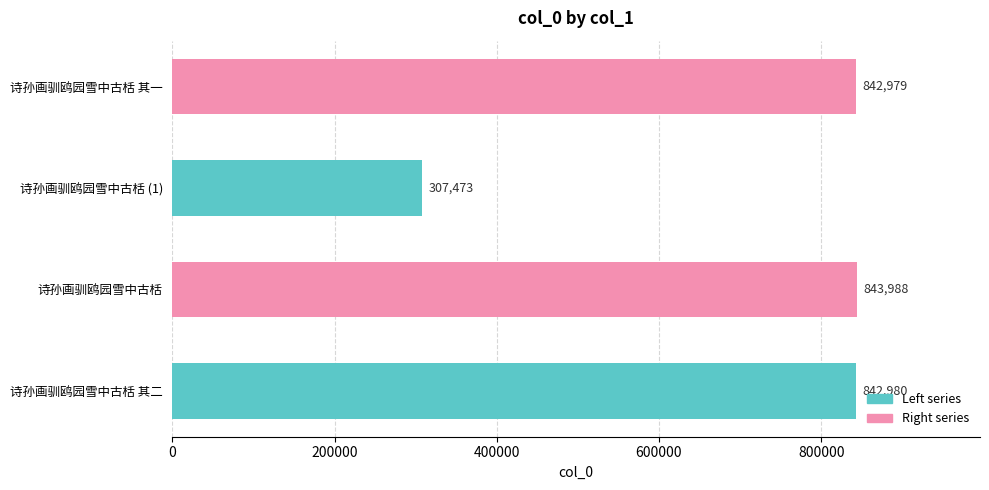

What is the difference between the maximum and minimum values?

536515